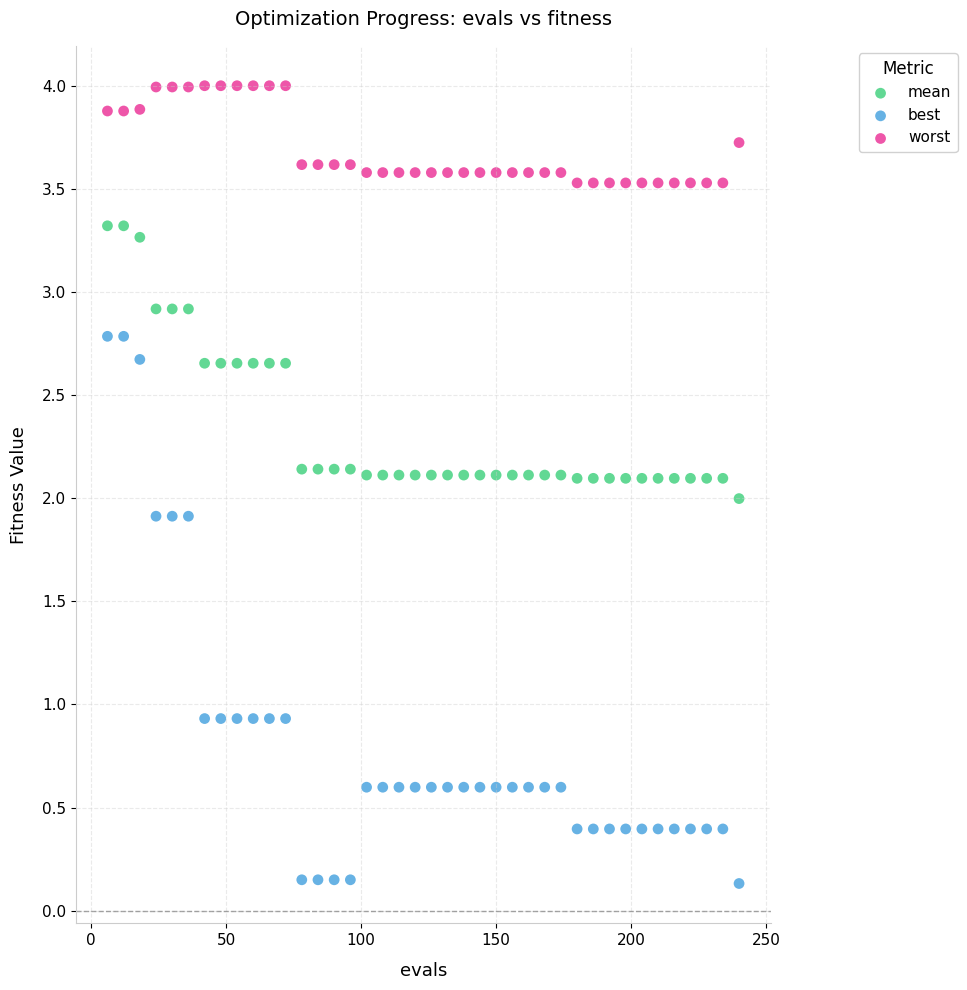

Which series has the widest spread of Y values?

best